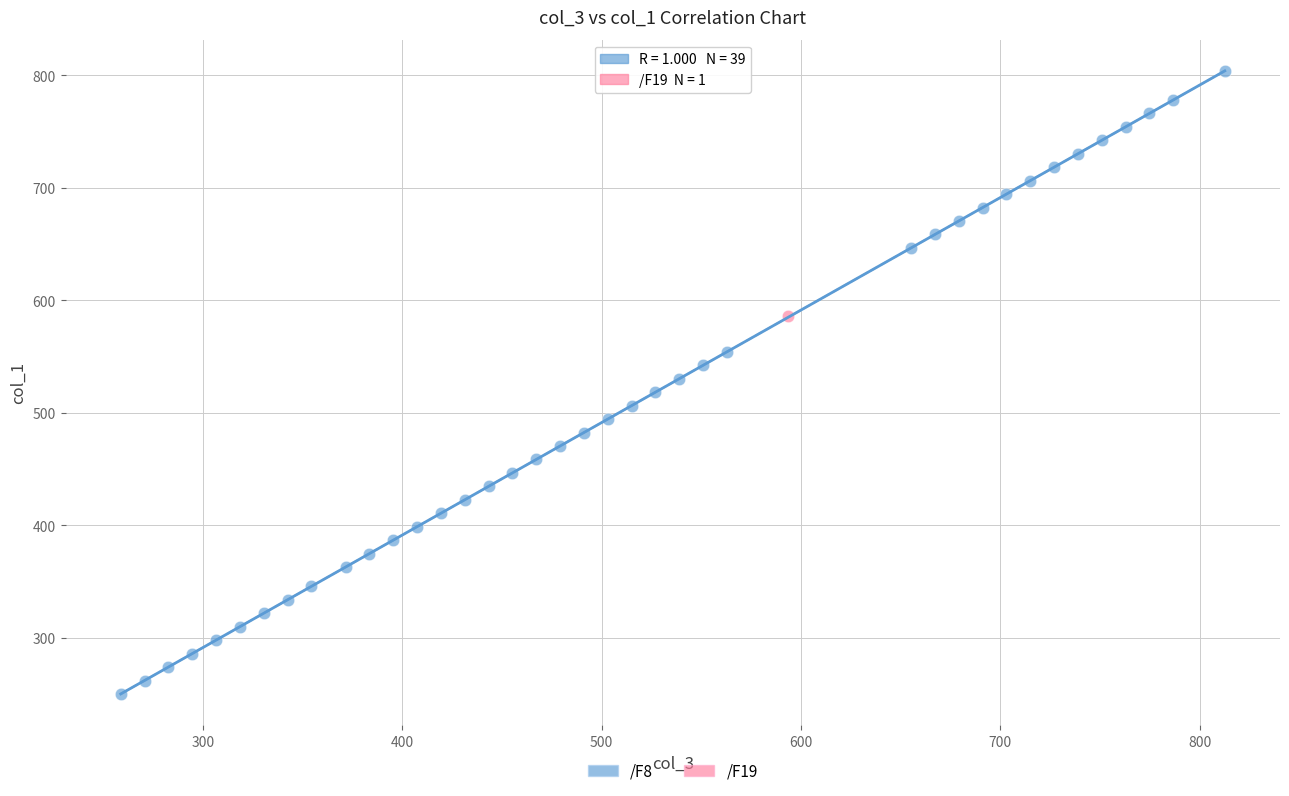

What are all the series names shown in the legend?

/F8, /F19